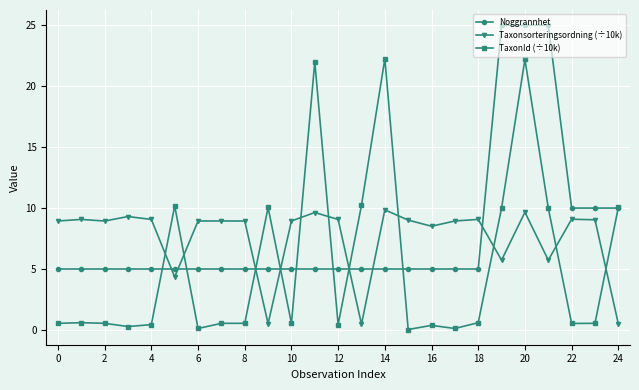

How many data points does each series have?

25